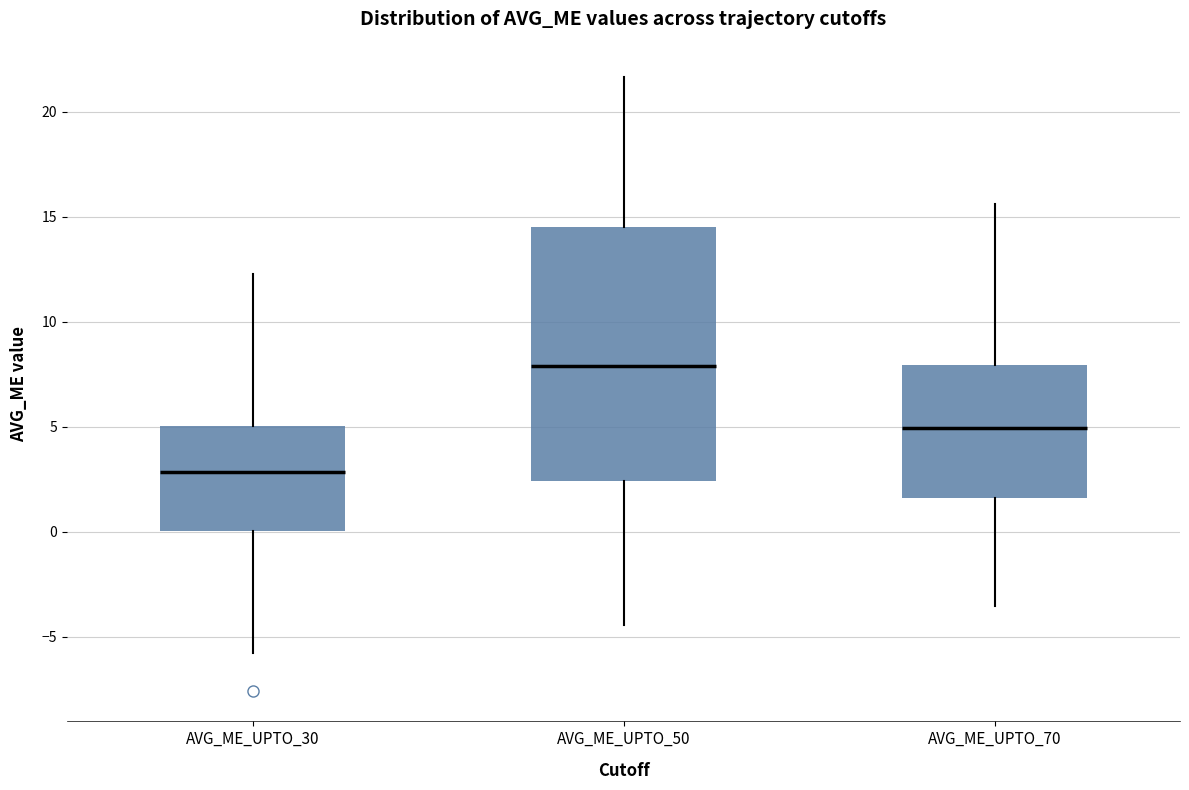

Reading left to right, transcribe this box plot: for each box, give where its median line is, the range the box spans, and where its two whiskers end, as read against the y-axis. The values are not printed on the chart, so give them approximately, as read against the axis.

AVG_ME_UPTO_30: median 3.0, box 0.0 to 5.0, whiskers -6.0 to 12.5
AVG_ME_UPTO_50: median 8.0, box 2.5 to 14.5, whiskers -4.5 to 21.5
AVG_ME_UPTO_70: median 5.0, box 1.5 to 8.0, whiskers -3.5 to 15.5